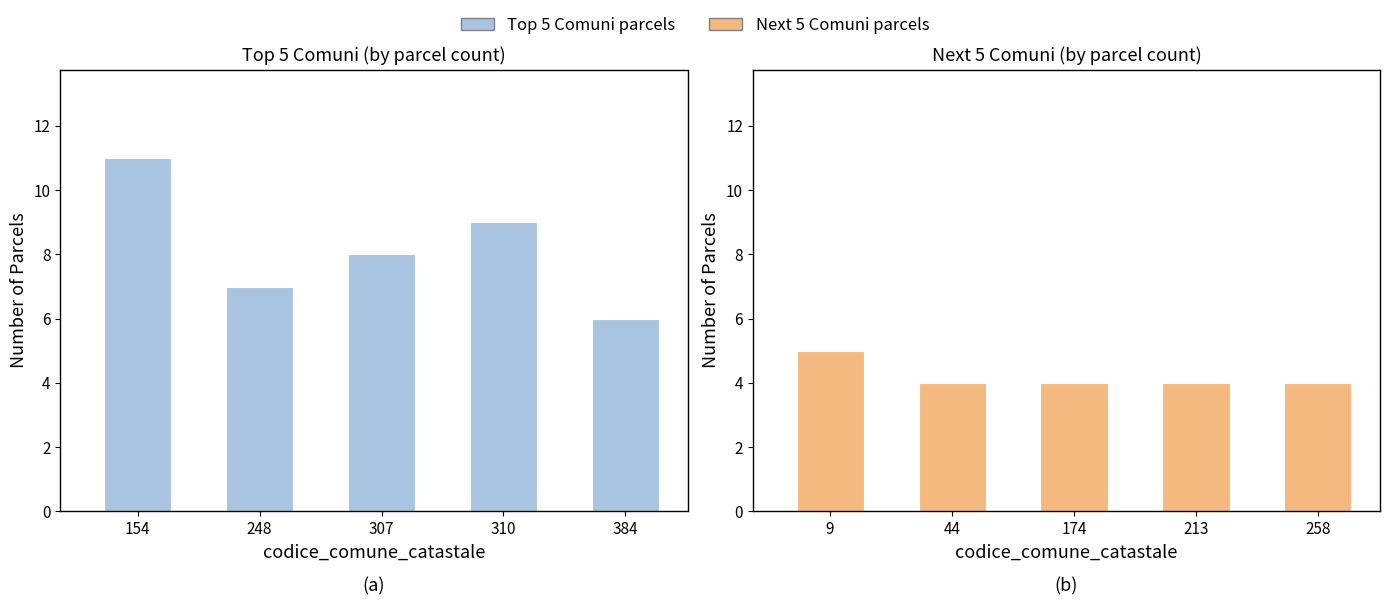

Between 9 and 258, which is larger?

9